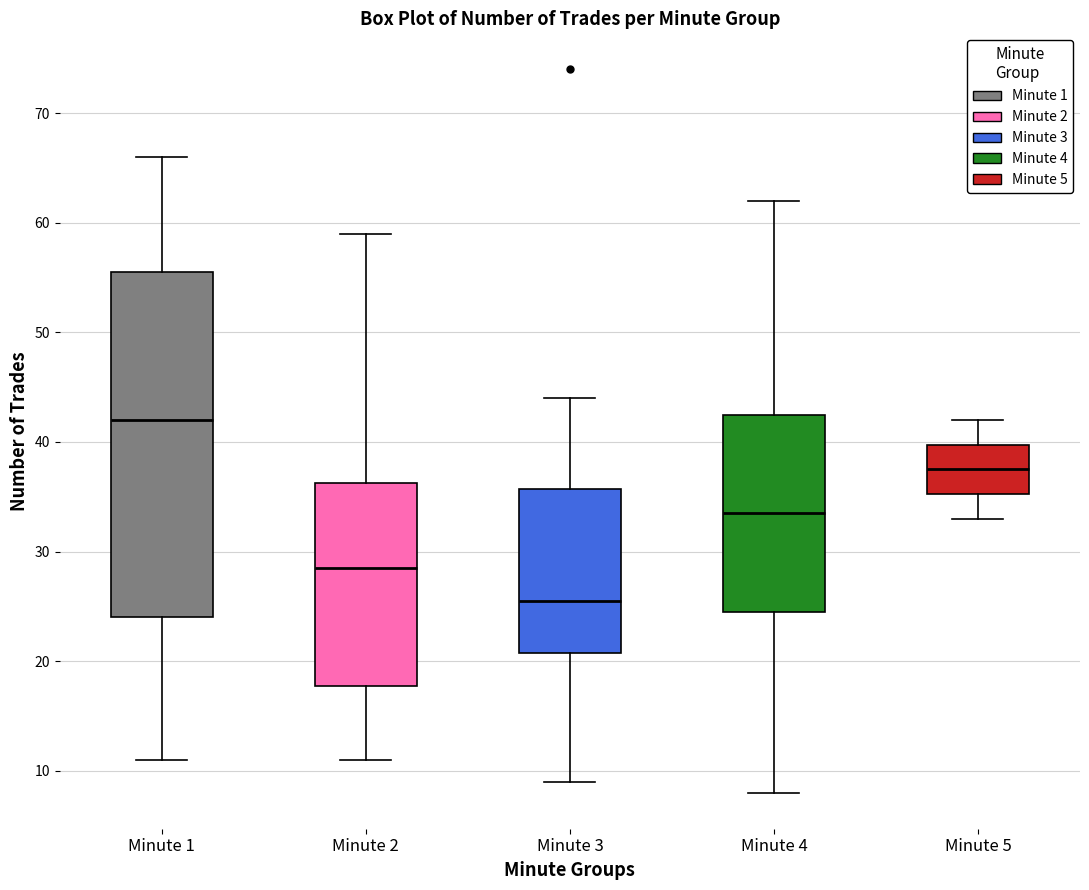

Reading left to right, transcribe this box plot: for each box, give where its median line is, the range the box spans, and where its two whiskers end, as read against the y-axis. The values are not printed on the chart, so give them approximately, as read against the axis.

Minute 1: median 42, box 24 to 56, whiskers 11 to 66
Minute 2: median 29, box 18 to 36, whiskers 11 to 59
Minute 3: median 26, box 21 to 36, whiskers 9 to 44
Minute 4: median 34, box 25 to 43, whiskers 8 to 62
Minute 5: median 38, box 35 to 40, whiskers 33 to 42